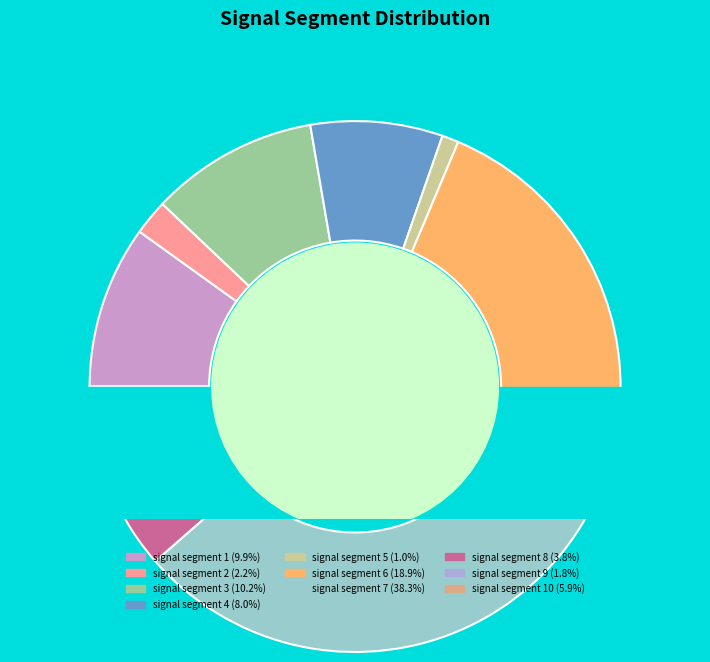

How much of the chart is everything except signal segment 8?

96.2%